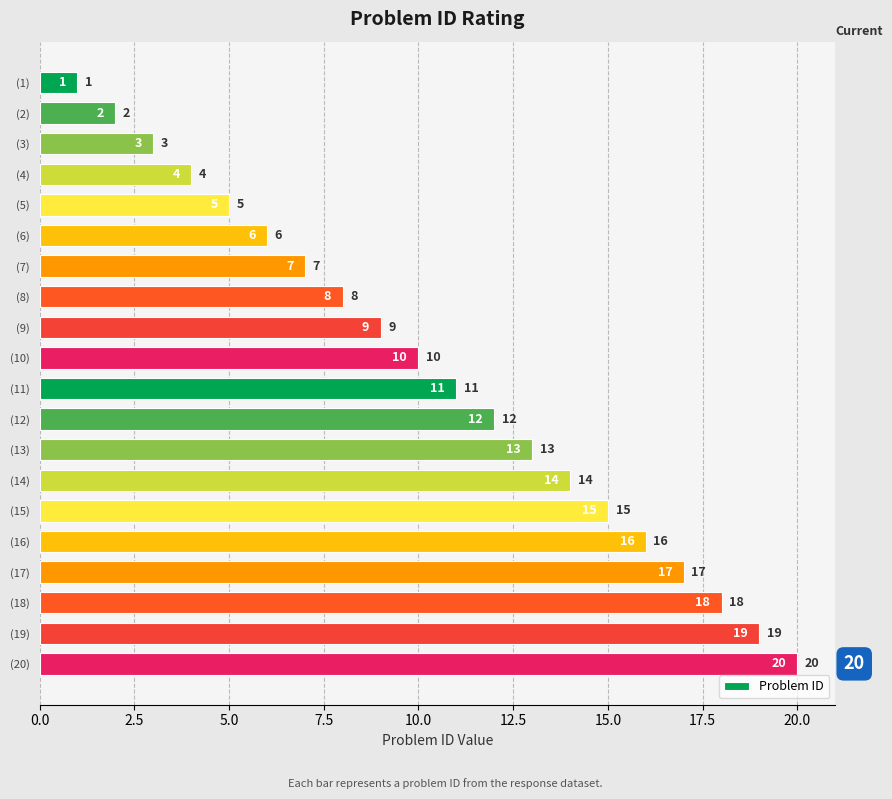

Is it true that the value at (4) is 4?

True